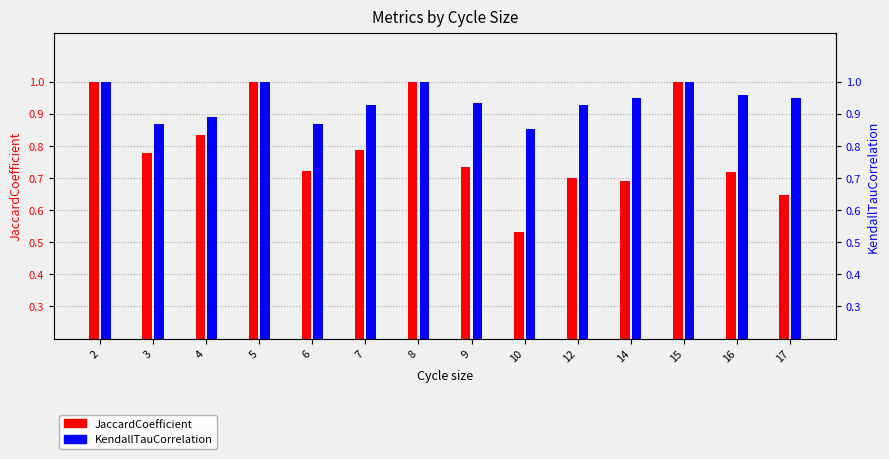

True or false: JaccardCoefficient has a value of 0.5 at 3.

False